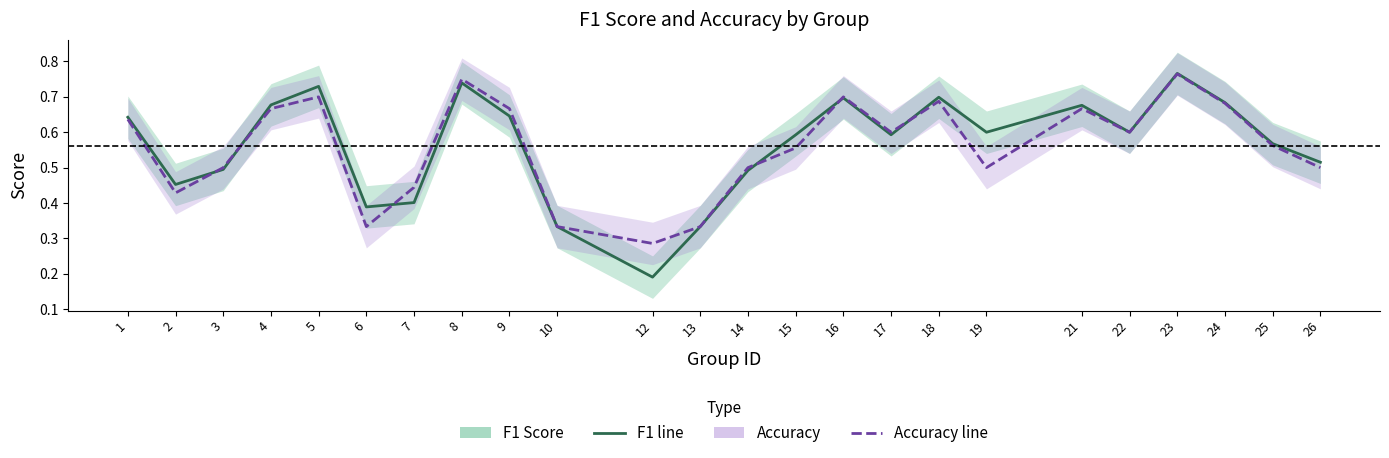

Is it true that accuracy equals 0.5 at 10?

False